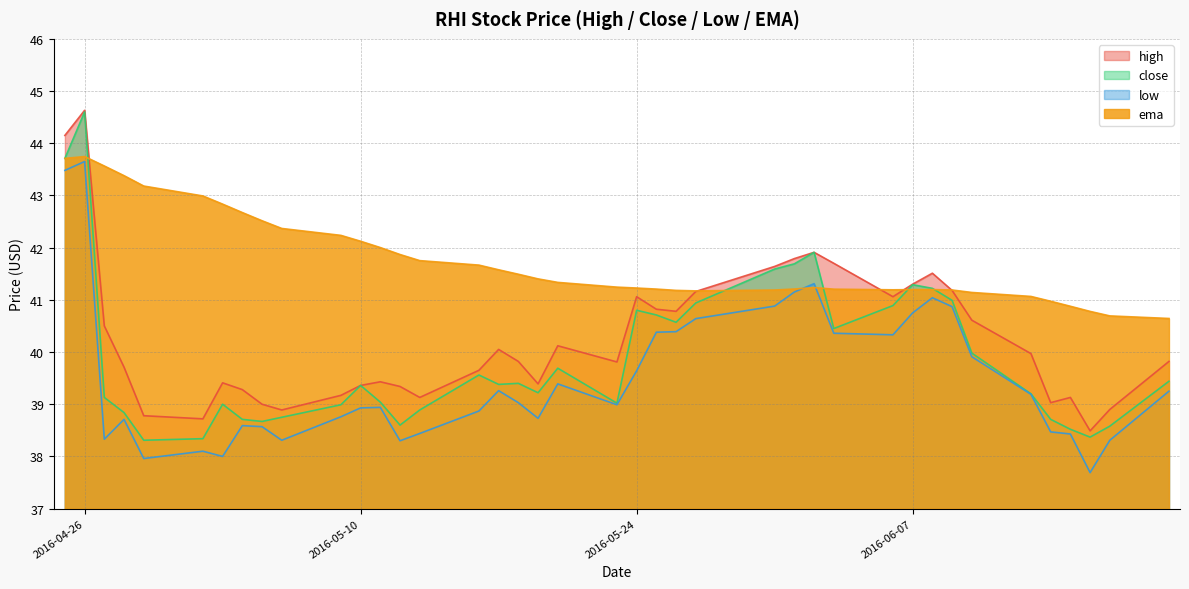

Where does the close series first go above 39?

2016-04-25